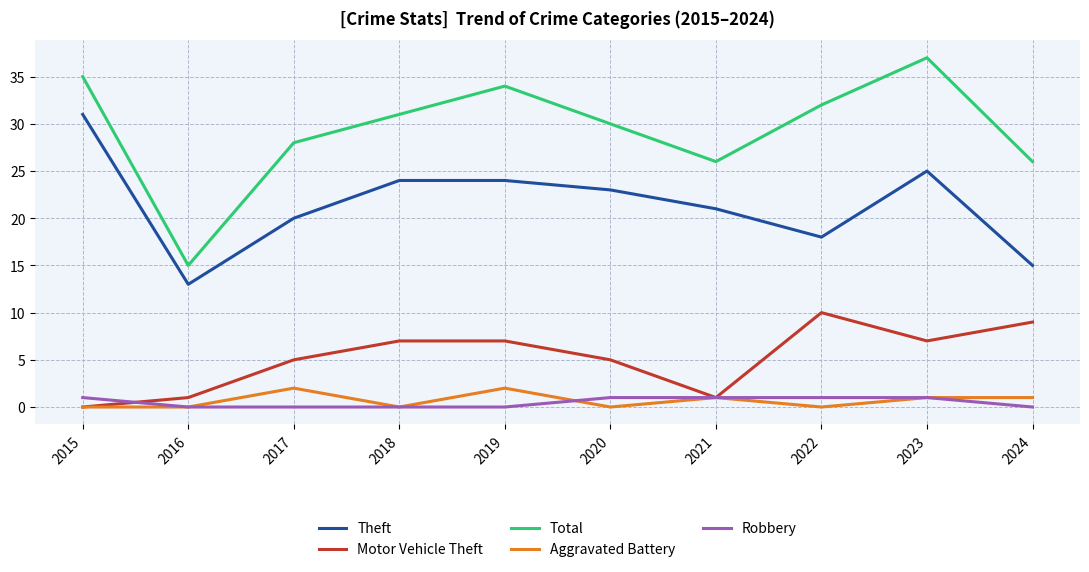

At which label does Total reach its peak?

2023